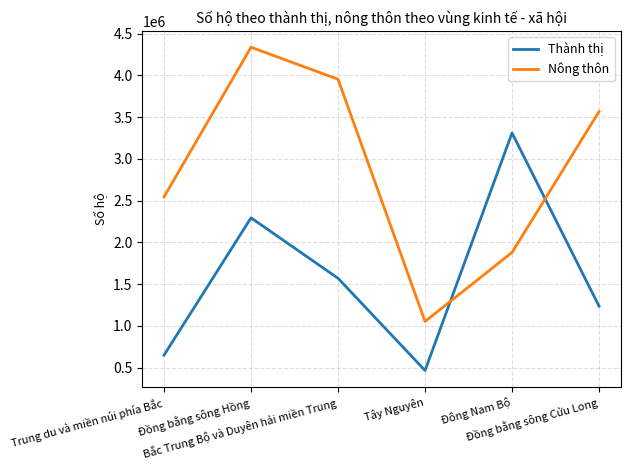

How many intersections are there between Nông thôn and Thành thị?

2